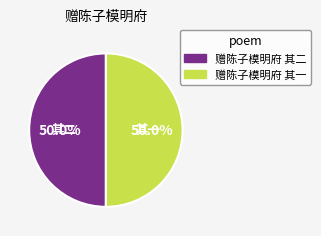

Is it true that 赠陈子模明府 其一 is 50% of the pie?

True